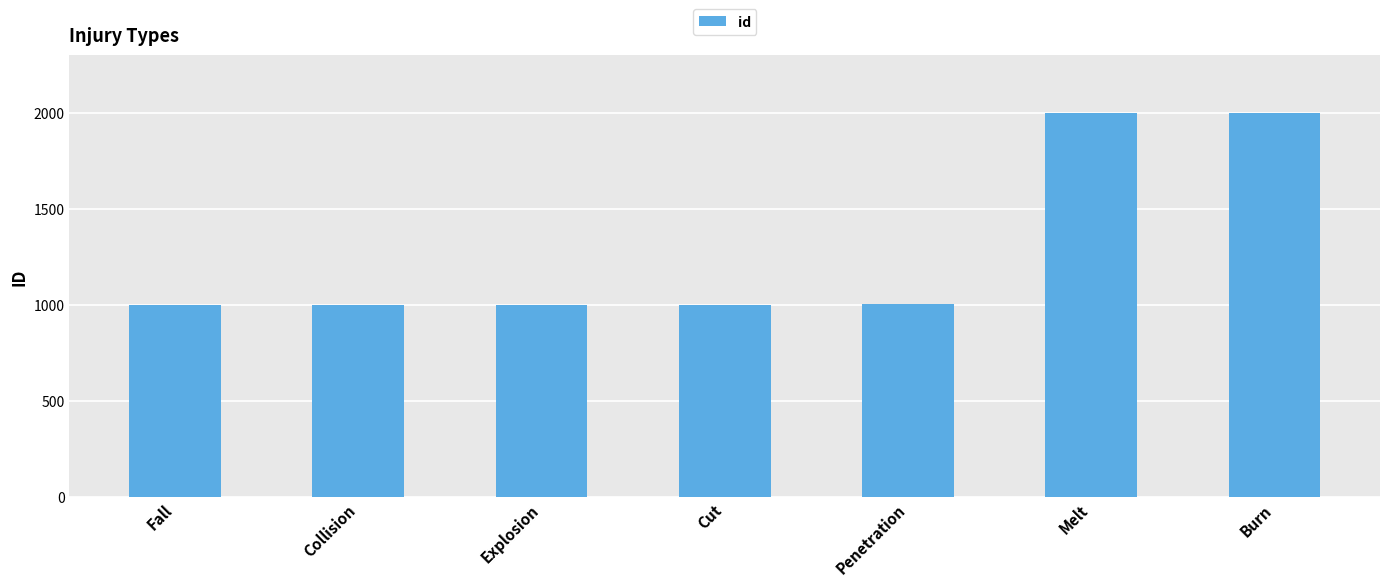

What is the ratio of the value at Explosion to the value at Collision?

1.0